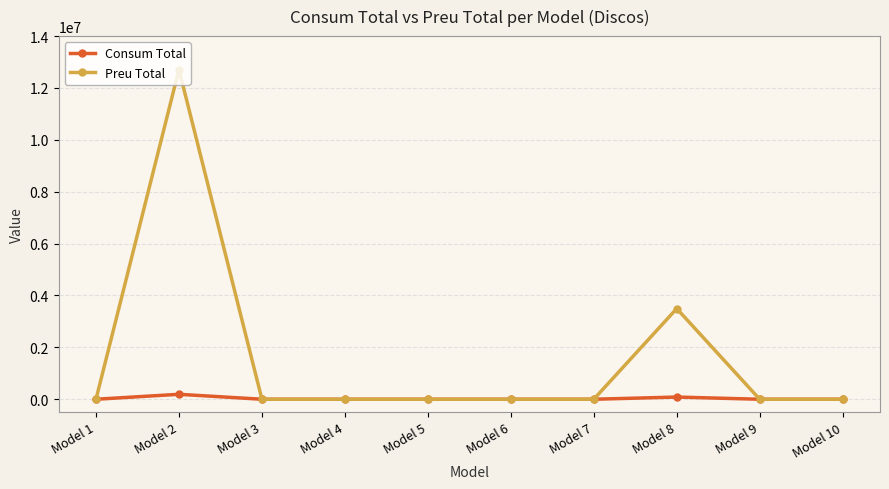

Which series has the widest spread of values?

Preu Total